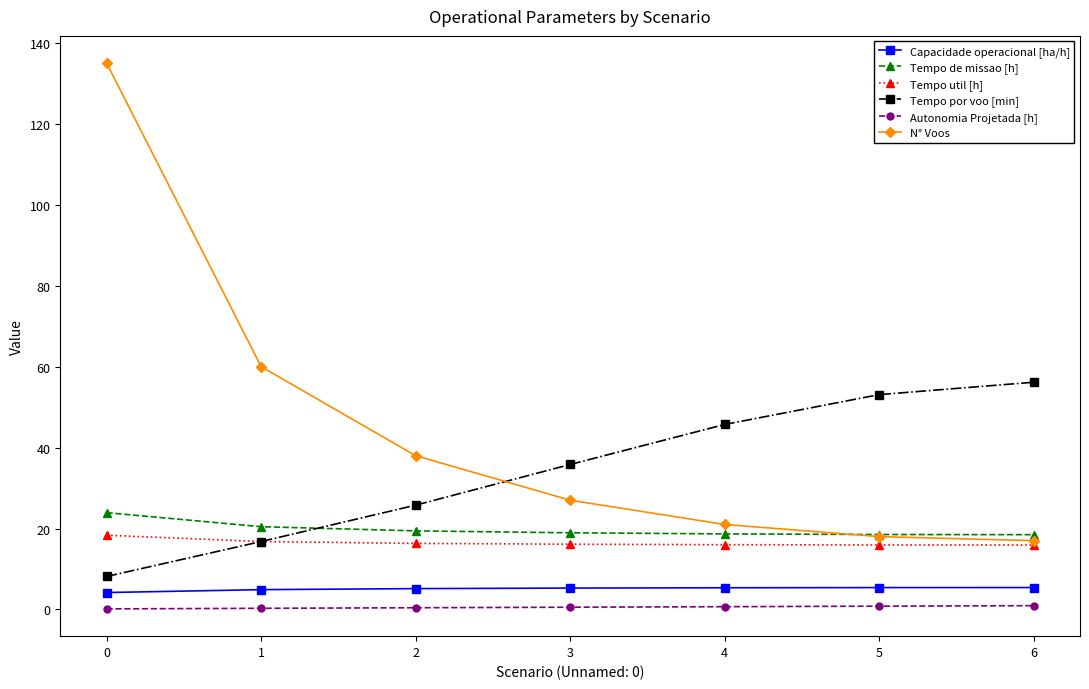

Is the value of Tempo util [h] at 4 greater than the value of Autonomia Projetada [h] at 2?

Yes